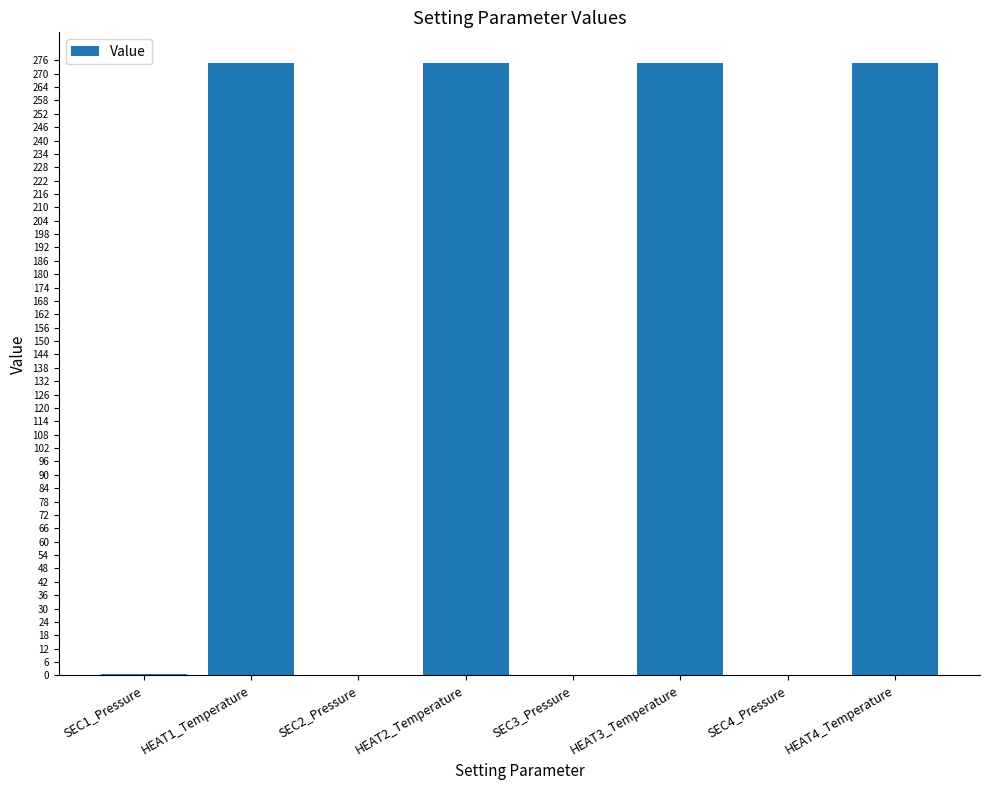

What is the sum of the values at HEAT2_Temperature and SEC4_Pressure?

274.7